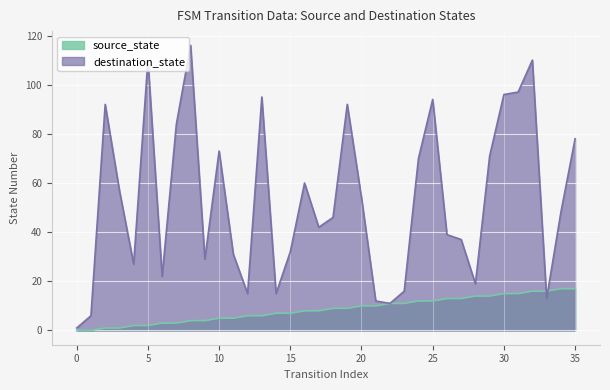

What is the total value across all series at 18?

55